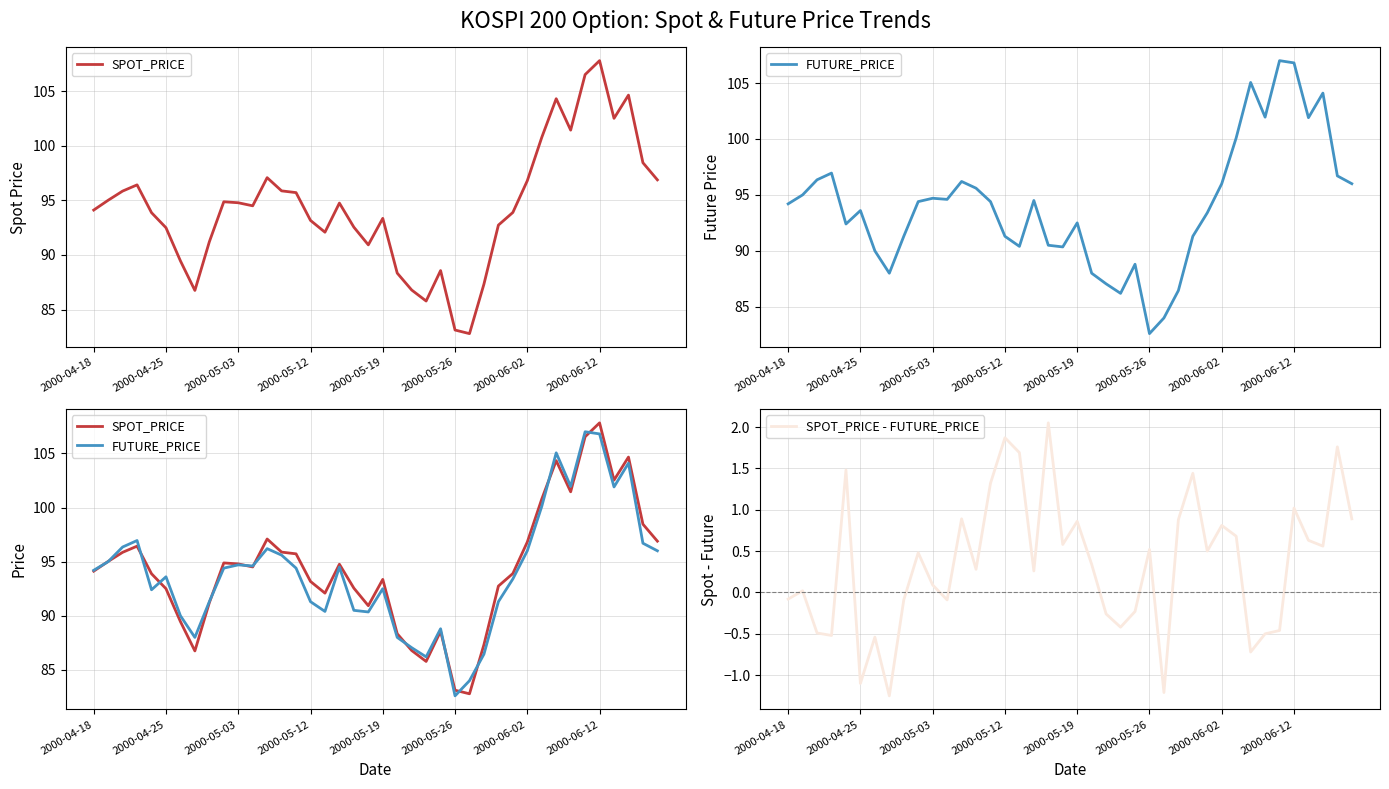

At how many categories does at least one series exceed 56?

40